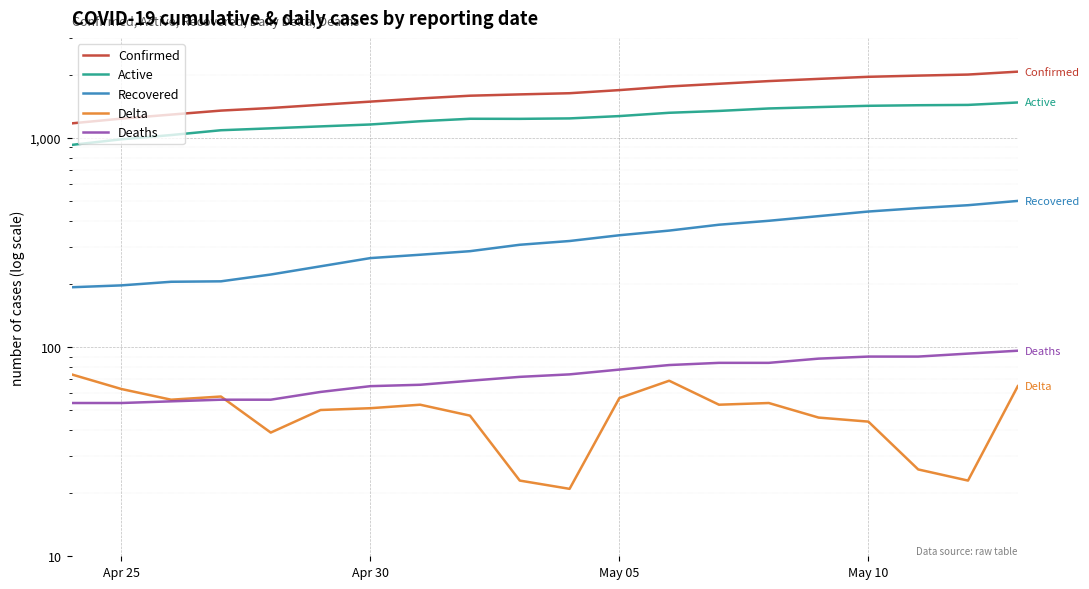

What is the greatest value displayed?

2069